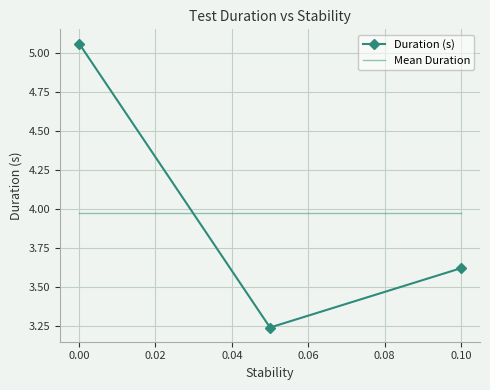

What is the value of the 2nd point from the left?

3.2